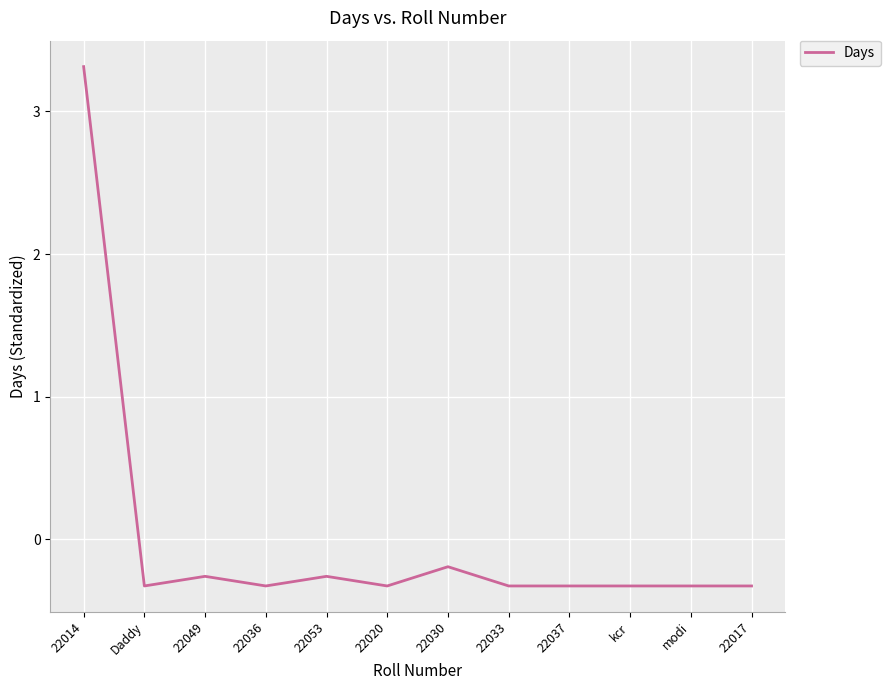

Does the chart display data point markers on the line(s)?

No